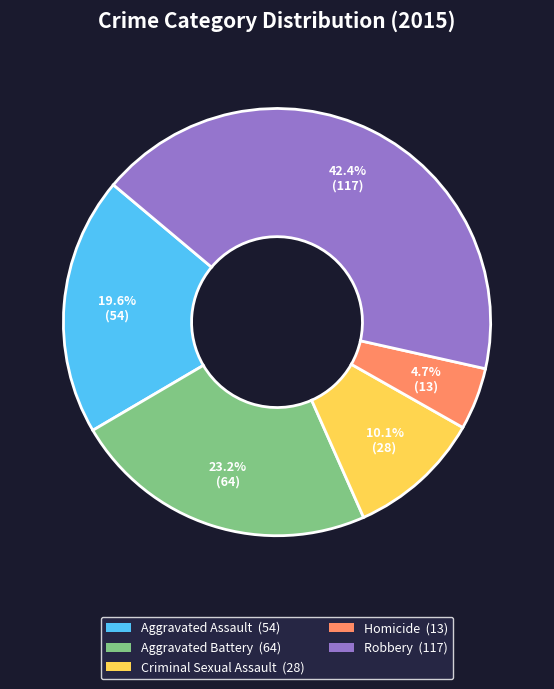

To the nearest percent, what percentage of the pie is Aggravated Assault?

20%